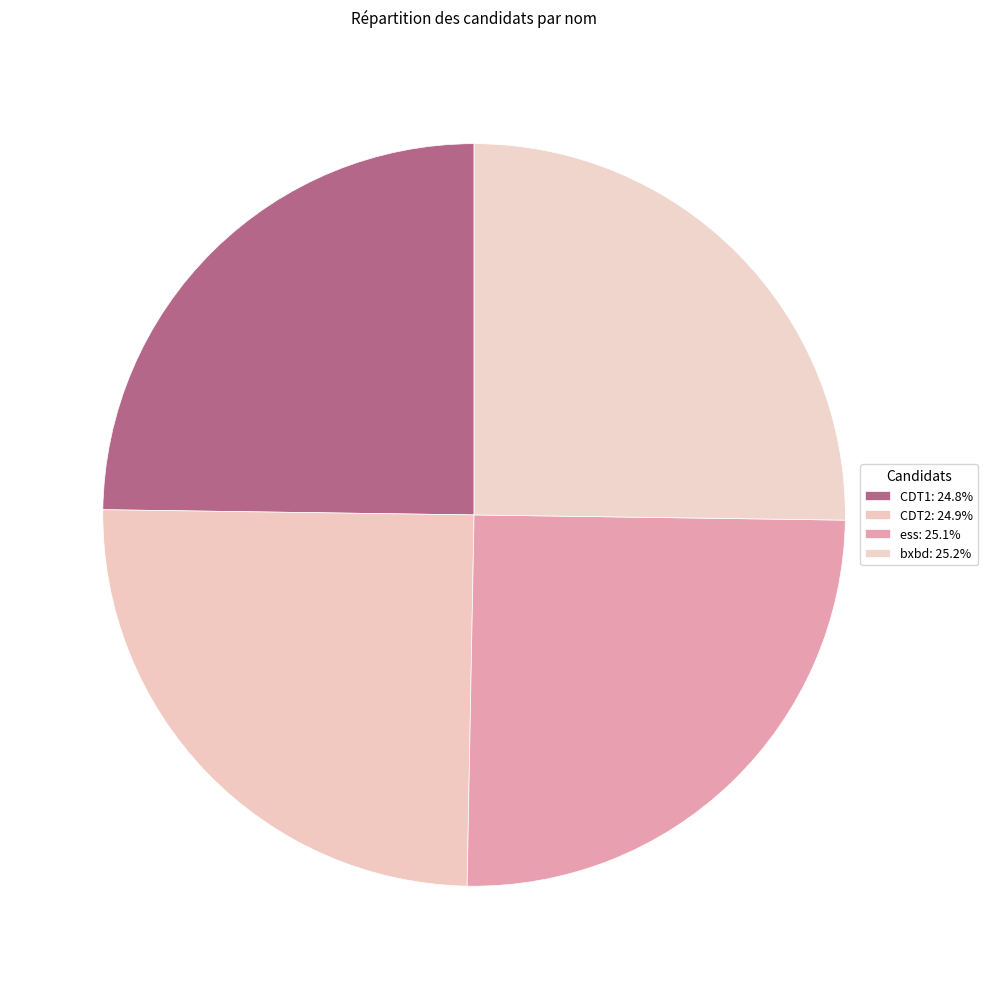

How many segments does this pie chart have?

4